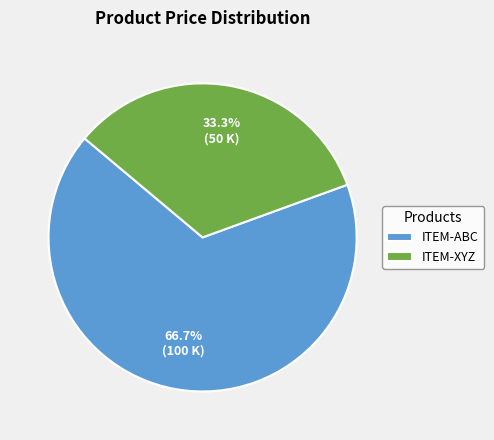

What percentage is the ITEM-ABC slice, to the nearest percent?

67%